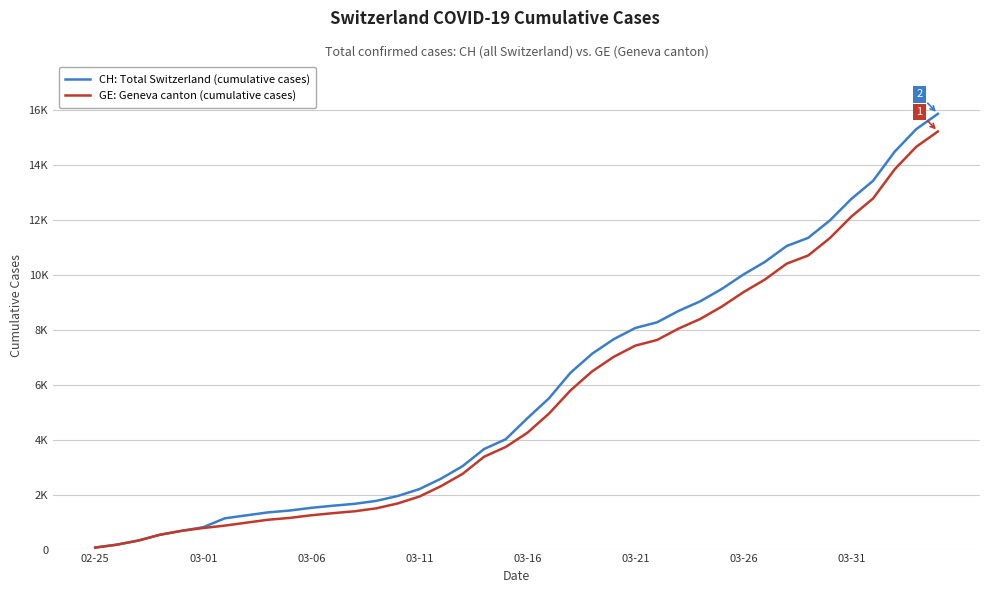

True or false: GE: Geneva canton (cumulative cases) and CH: Total Switzerland (cumulative cases) intersect in this chart.

False